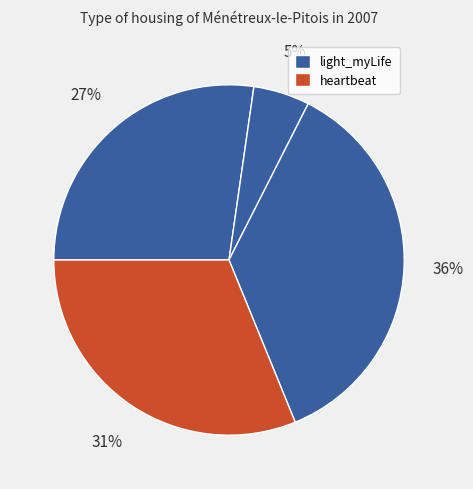

How many segments does this pie chart have?

4